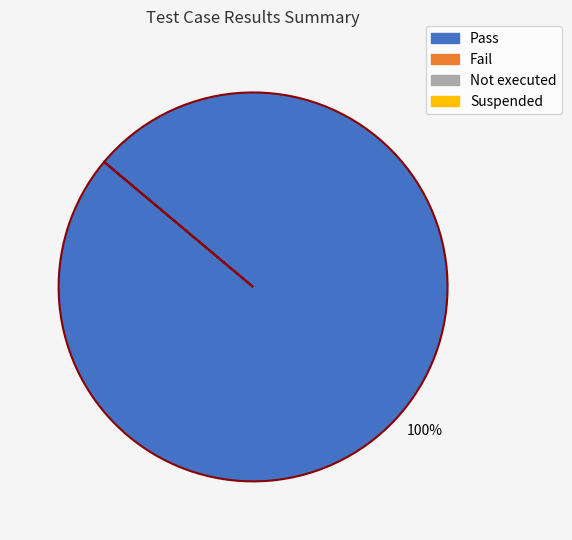

Is there any slice that represents more than half of the pie?

Yes